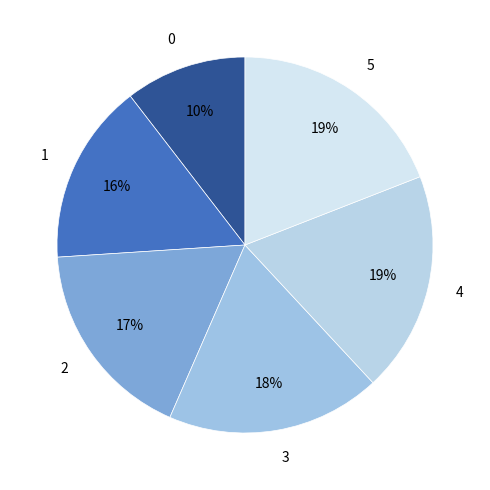

Is it true that 4 is 6% of the pie?

False